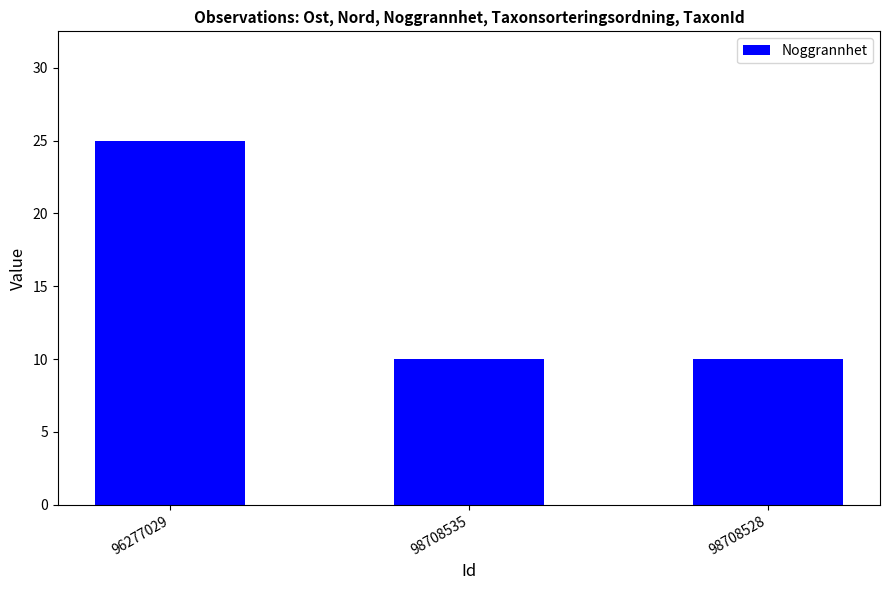

Is it true that the value at 98708535 is 2?

False